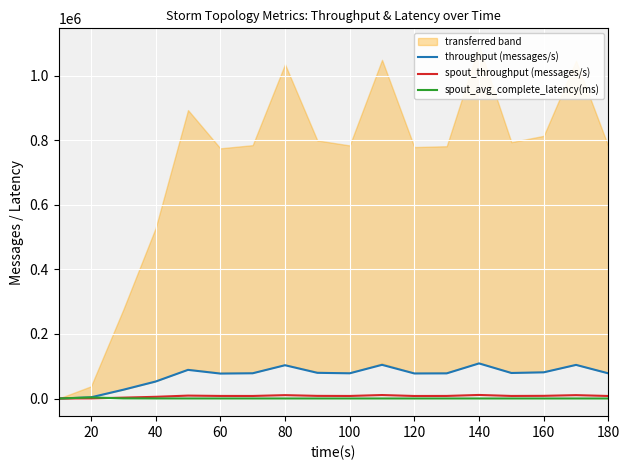

True or false: throughput (messages/s) and spout_throughput (messages/s) cross at least once.

False